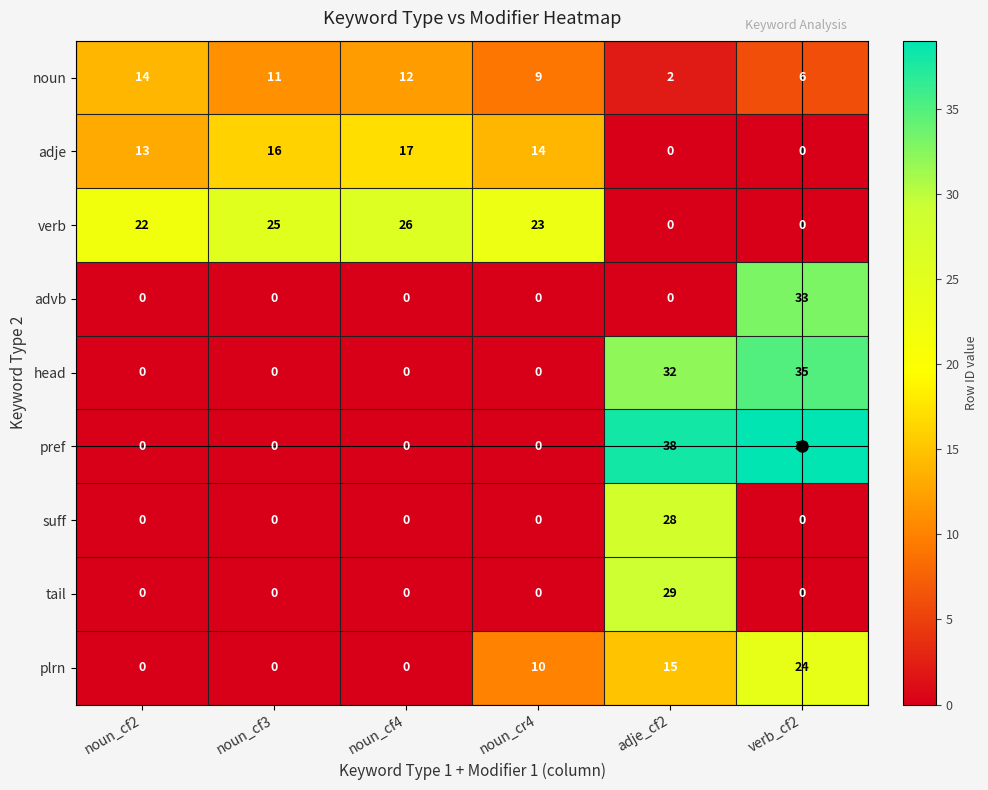

Which series has the largest total across all categories?

verb